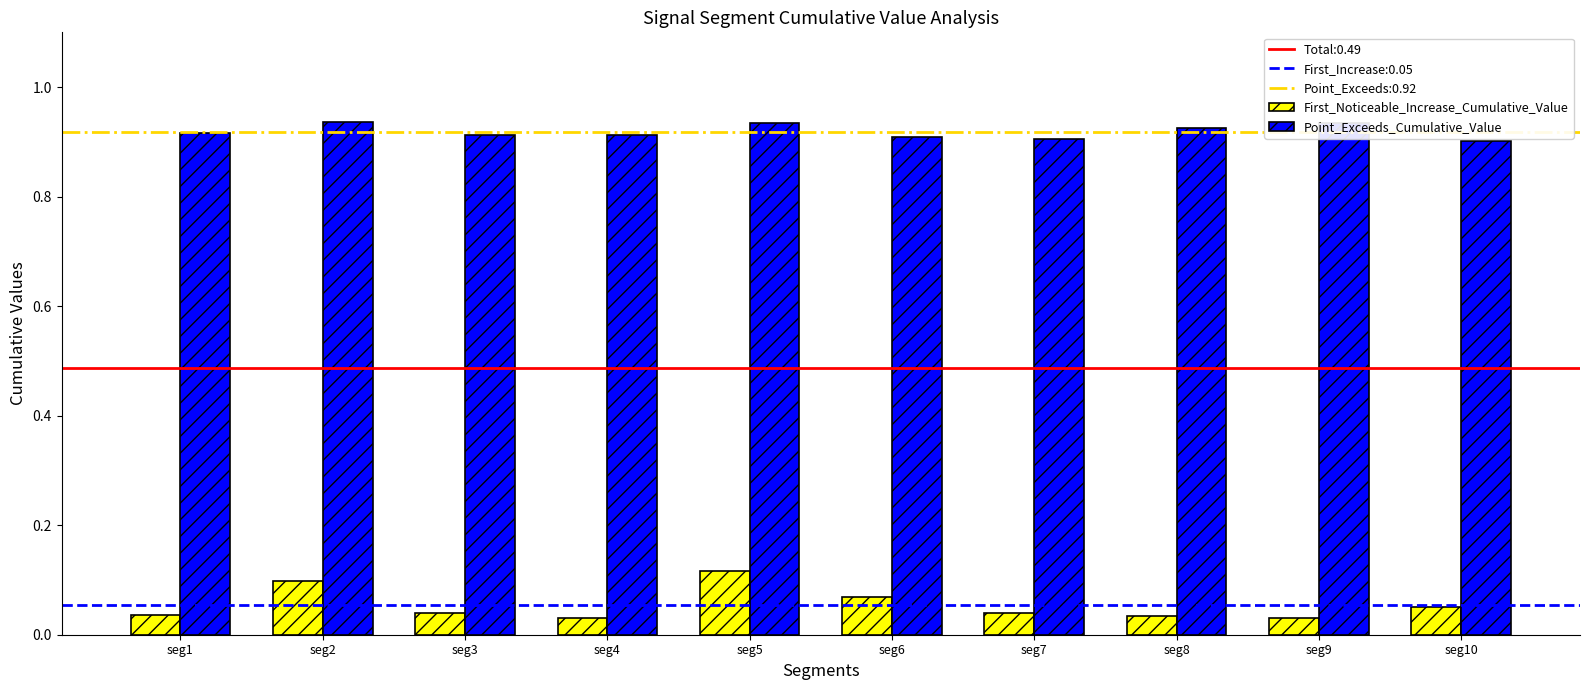

What is the total value across all series at seg5?

1.1